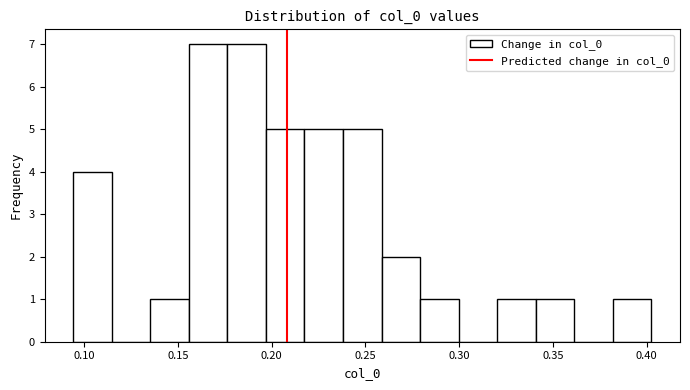

Reading left to right, transcribe this chart: for each bar, give the range it covers on the x-axis and its height. Neither the bar edges nor the heights are printed on the chart, so give them approximately, as read against the axes.

0.095 to 0.115: 4
0.115 to 0.135: 0
0.135 to 0.155: 1
0.155 to 0.175: 7
0.175 to 0.195: 7
0.195 to 0.215: 5
0.215 to 0.240: 5
0.240 to 0.260: 5
0.260 to 0.280: 2
0.280 to 0.300: 1
0.300 to 0.320: 0
0.320 to 0.340: 1
0.340 to 0.360: 1
0.360 to 0.380: 0
0.380 to 0.400: 1